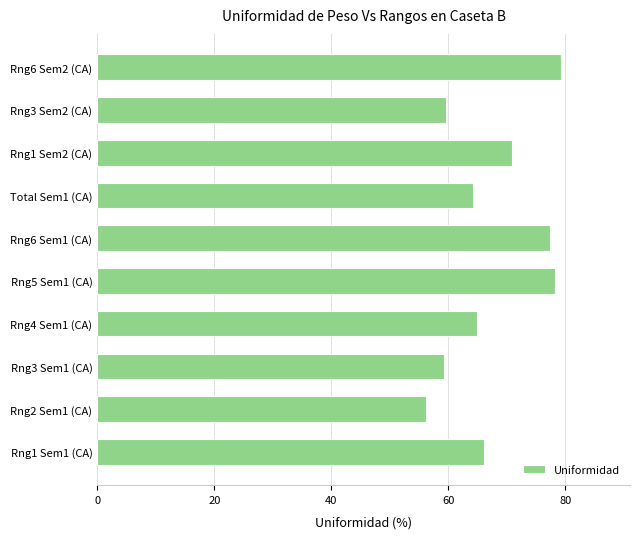

True or false: the data shows 70.9 at Rng1 Sem2 (CA).

True